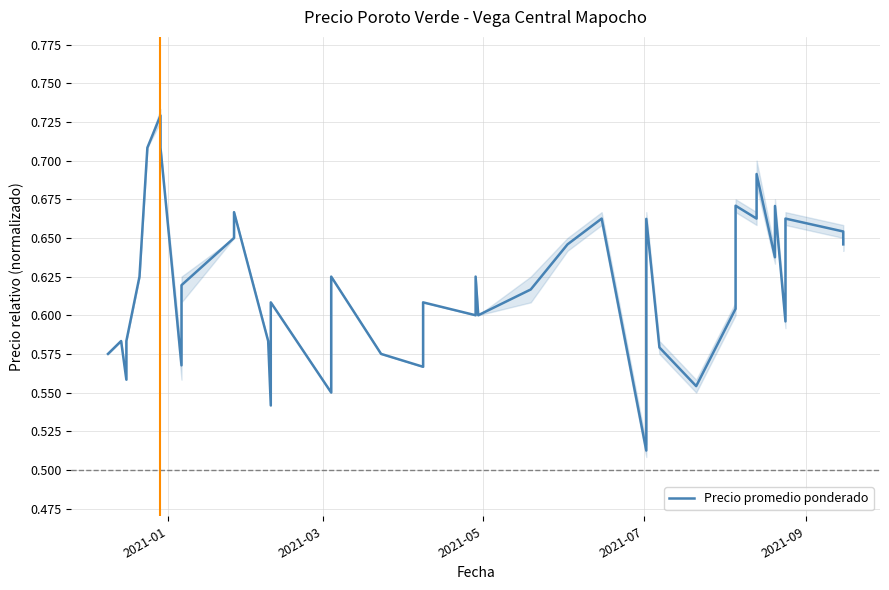

What is the value of the 3rd point from the left?

0.6